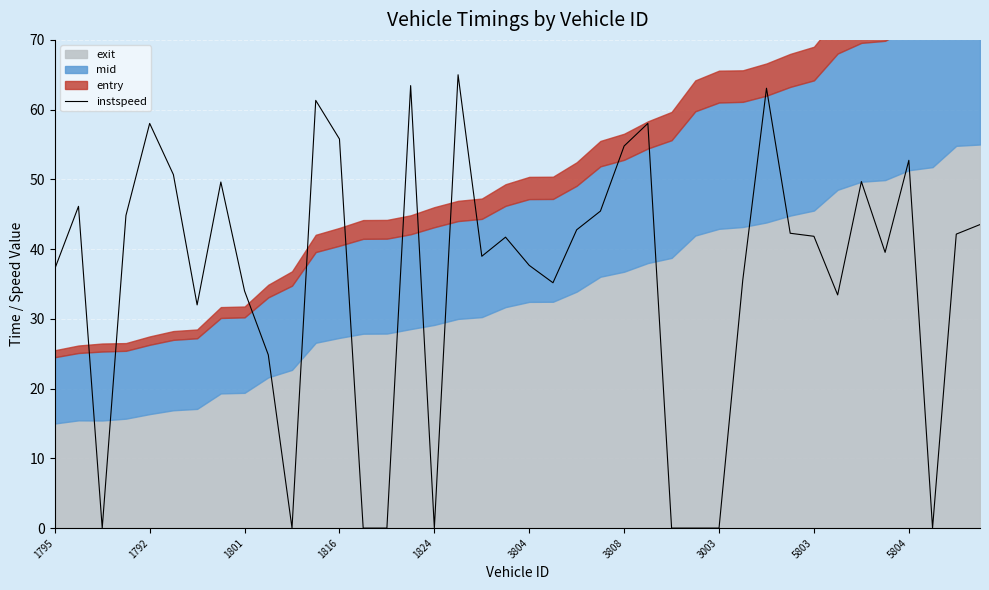

The value at 21 is 59.6. True or false?

False